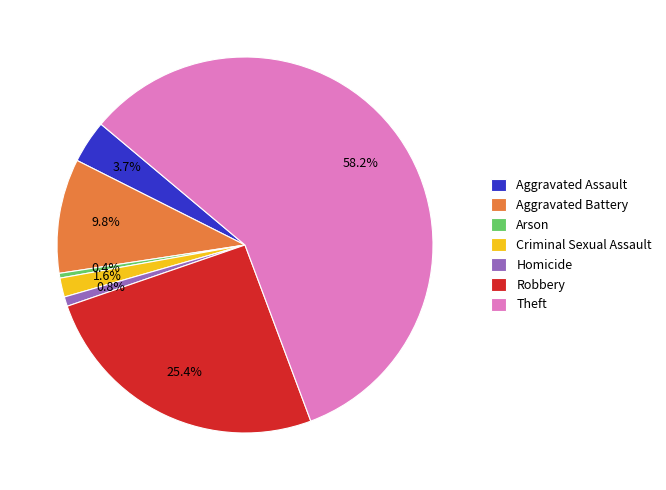

Count the number of slices in the pie.

7